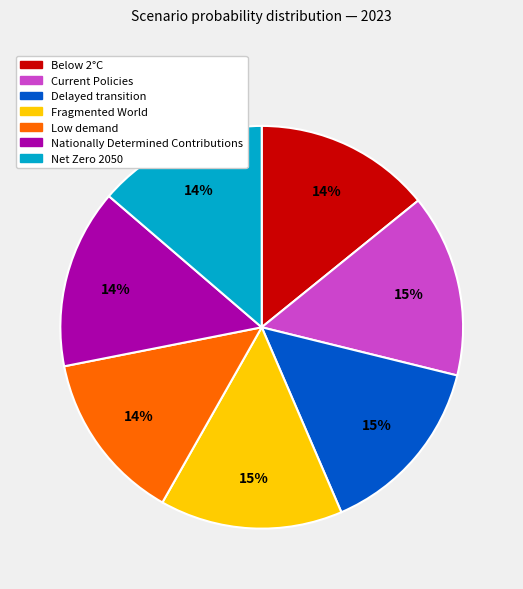

Between Delayed transition and Low demand, which is larger?

Delayed transition